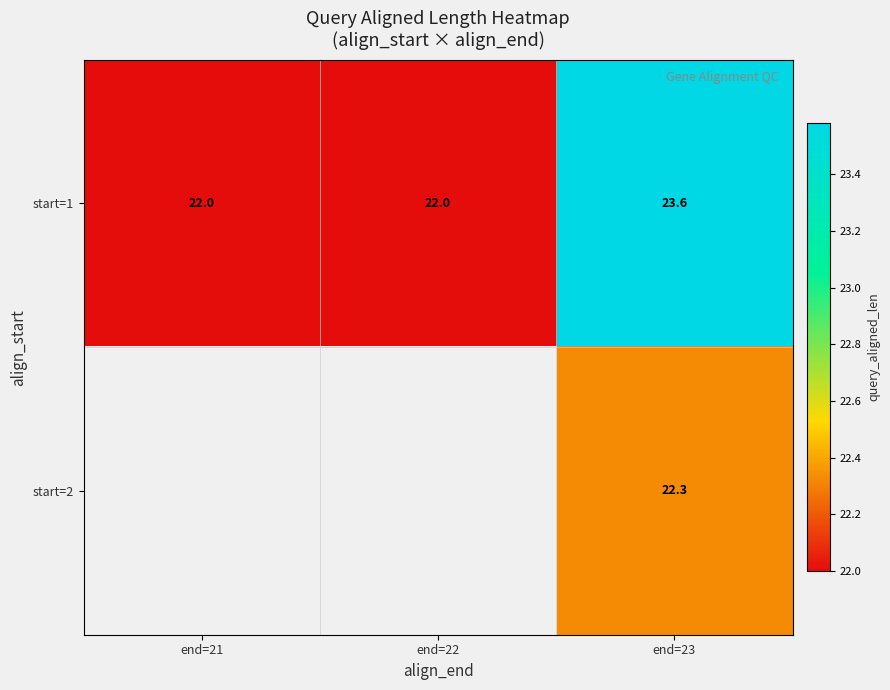

True or false: start=1 has a value of 31.9 at end=23.

False